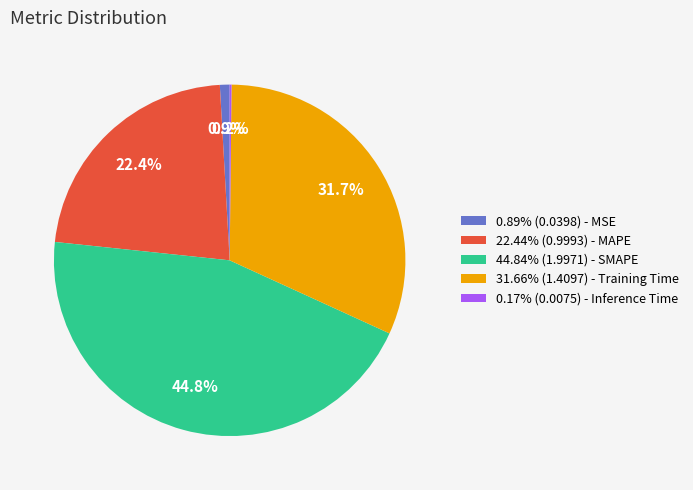

Is there any slice that represents more than half of the pie?

No